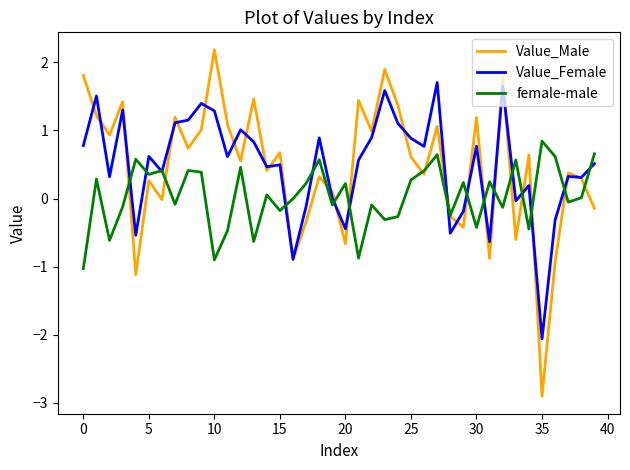

After their last crossing, which series has the higher values: female-male or Value_Female?

female-male